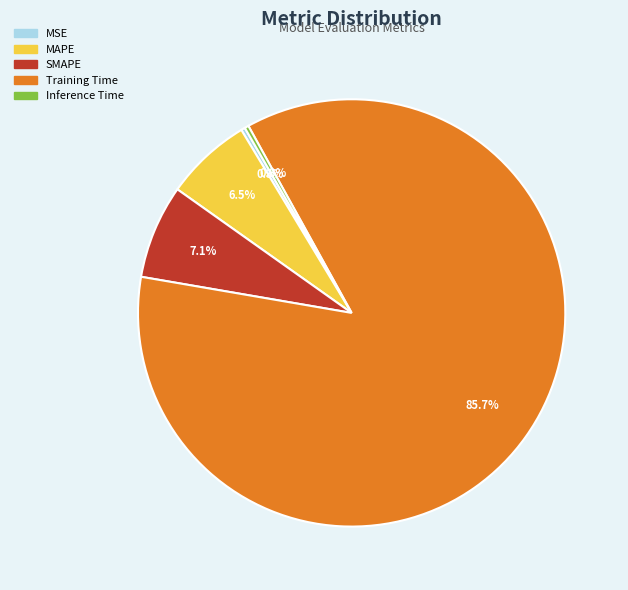

True or false: SMAPE accounts for 7% of the total.

True